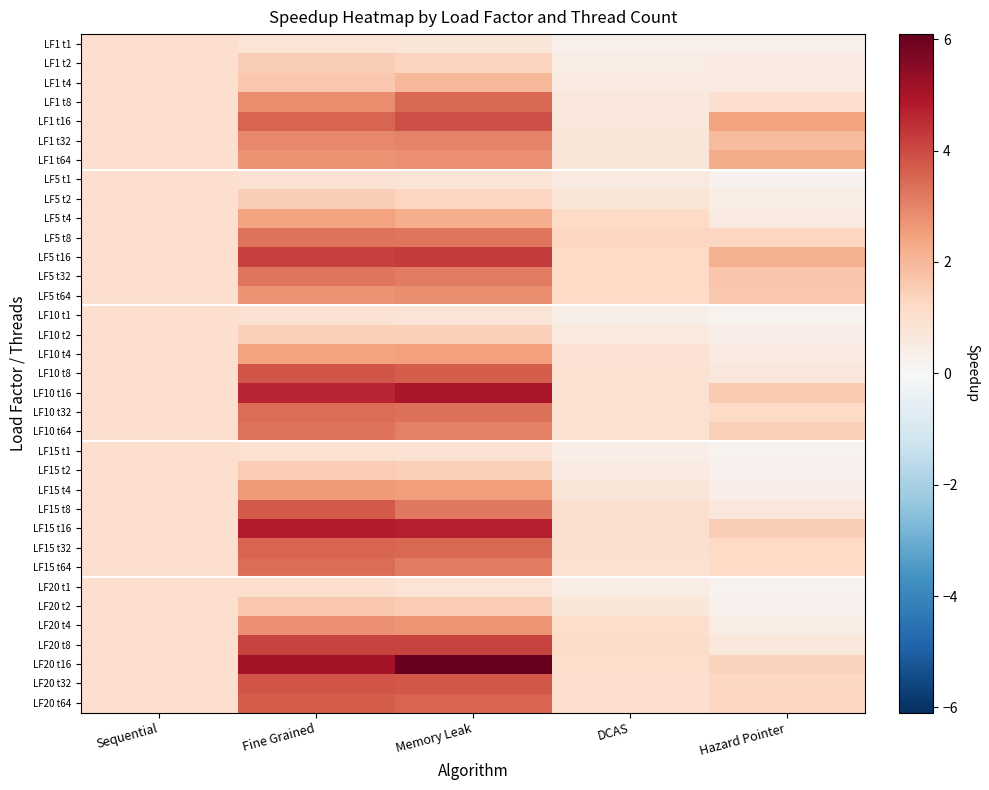

What is the spread (max minus min) of values at Memory Leak?

5.3